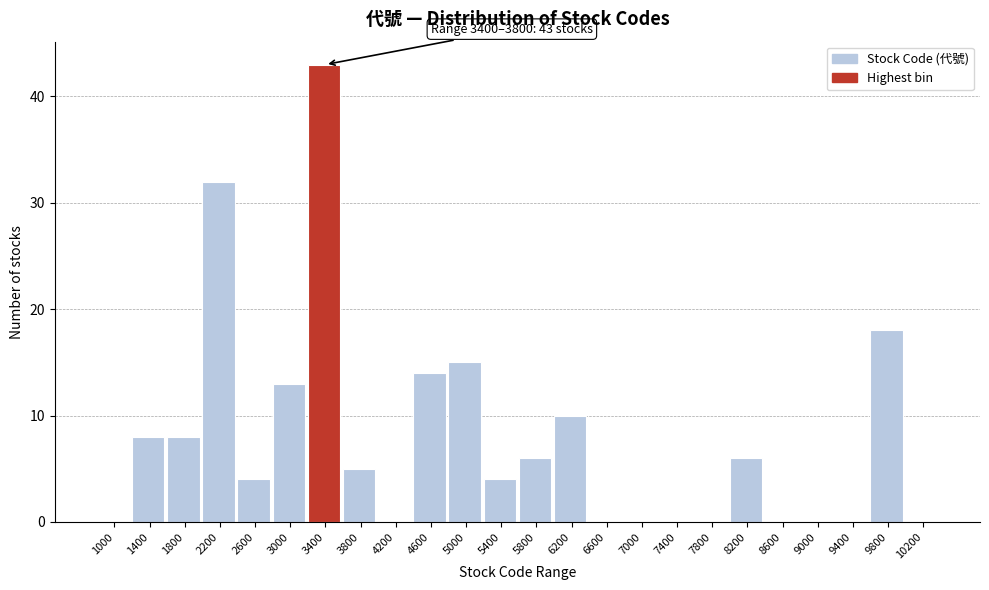

Reading left to right, transcribe all the data shown in this chart.

1000=0	1400=8	1800=8	2200=32	2600=4	3000=13	3400=43	3800=5	4200=0	4600=14	5000=15	5400=4	5800=6	6200=10	6600=0	7000=0	7400=0	7800=0	8200=6	8600=0	9000=0	9400=0	9800=18	10200=0